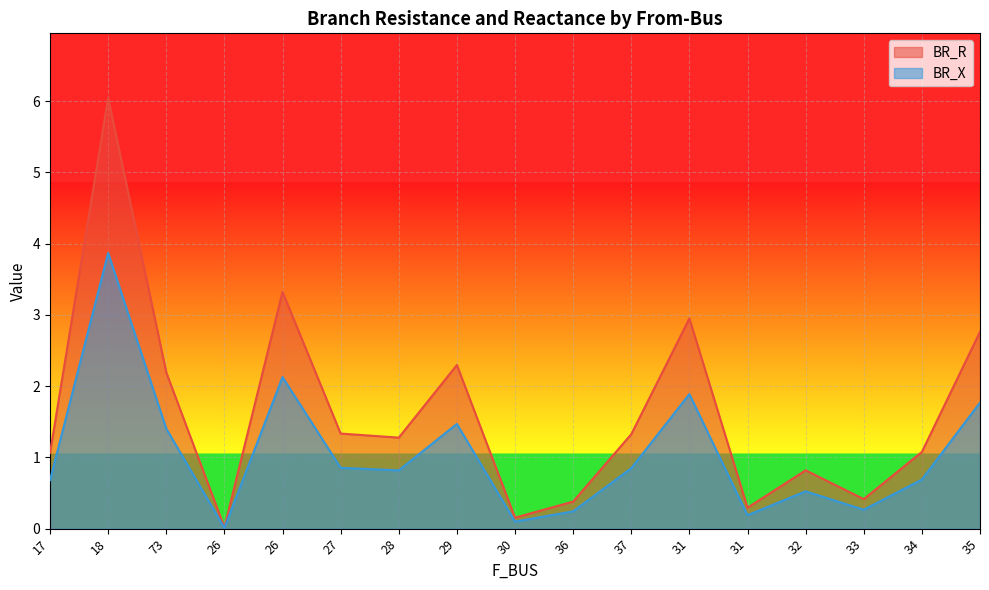

The BR_X series shows 1.5 at 29. True or false?

True